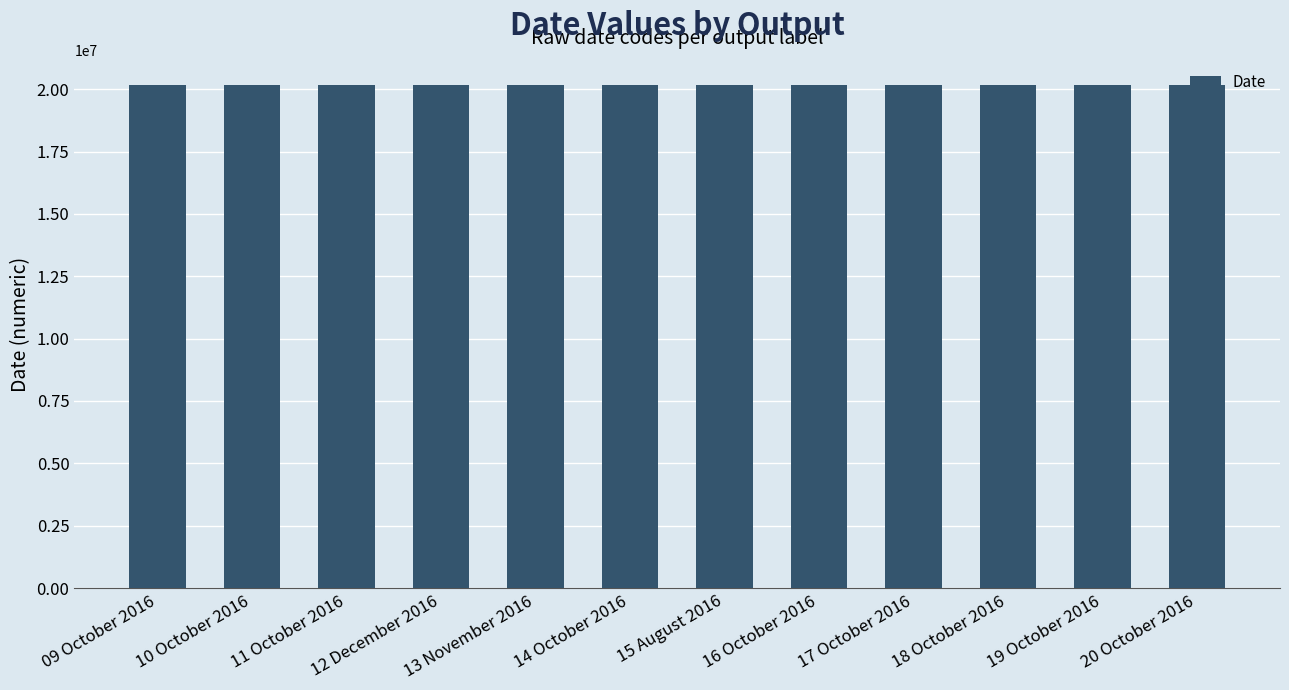

Is it true that the value at 15 August 2016 is 30474318?

False